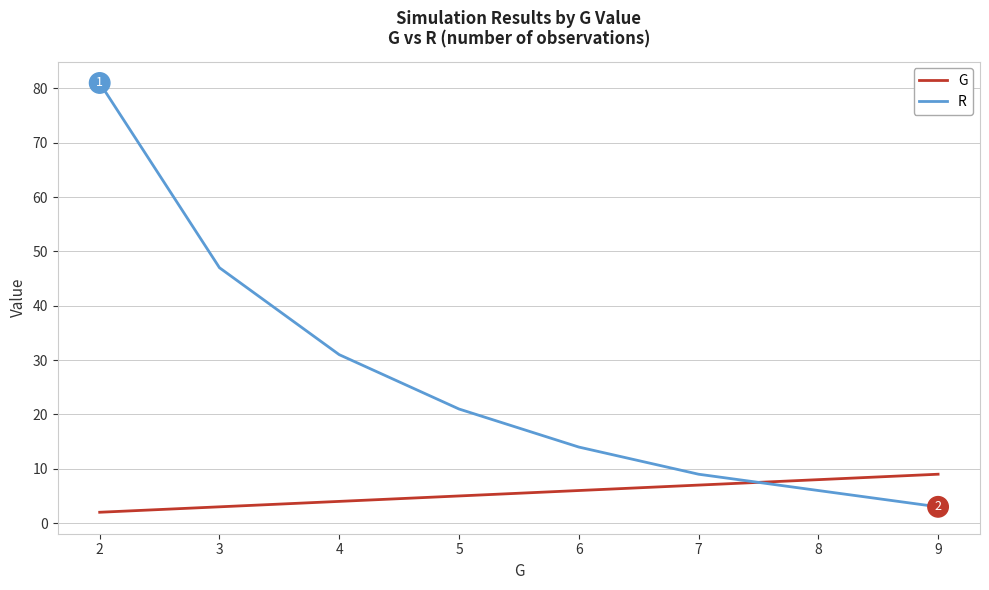

The R series shows 9 at 8. True or false?

False